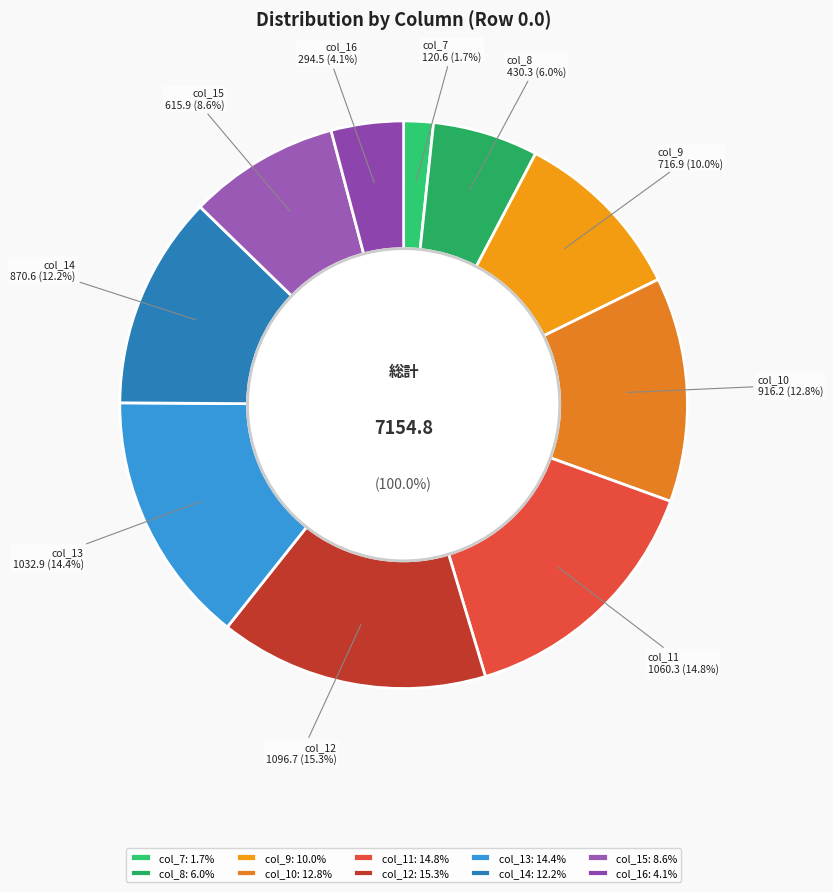

Which category has the biggest portion of the pie?

col_12